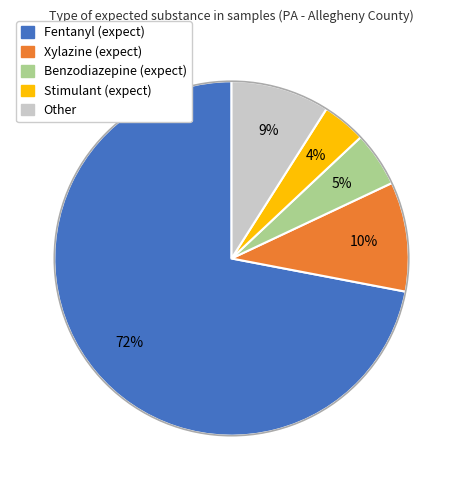

What is the largest slice in the pie chart?

Fentanyl (expect)